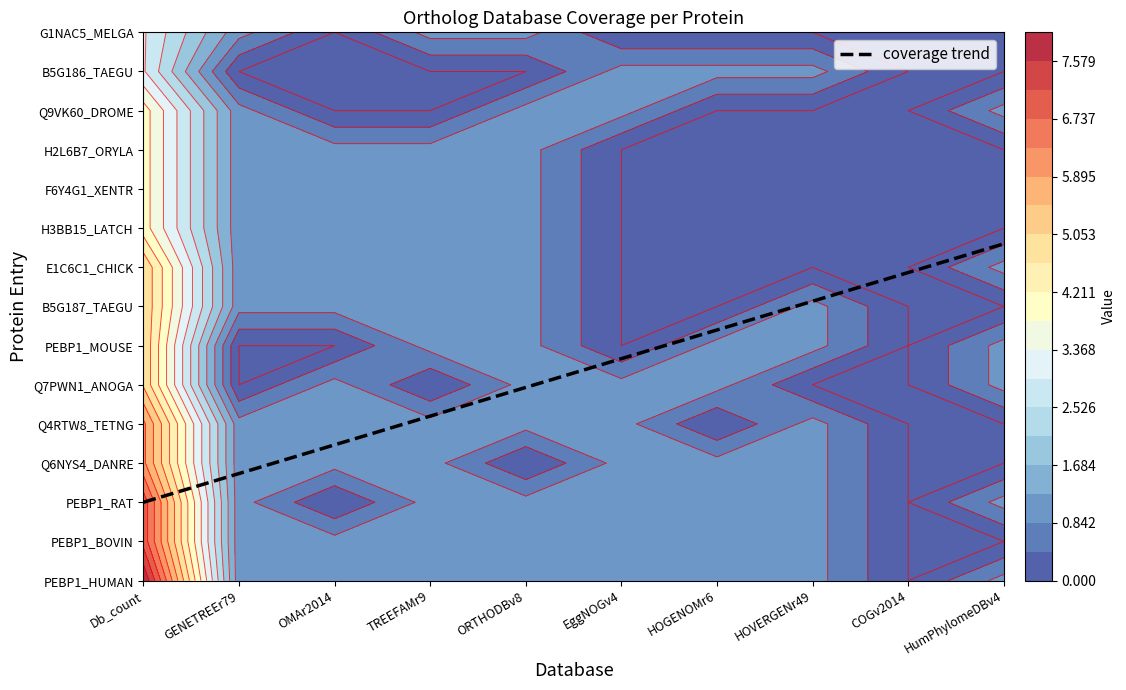

Which series has the largest total across all categories?

P30086_PEBP1_HUMAN